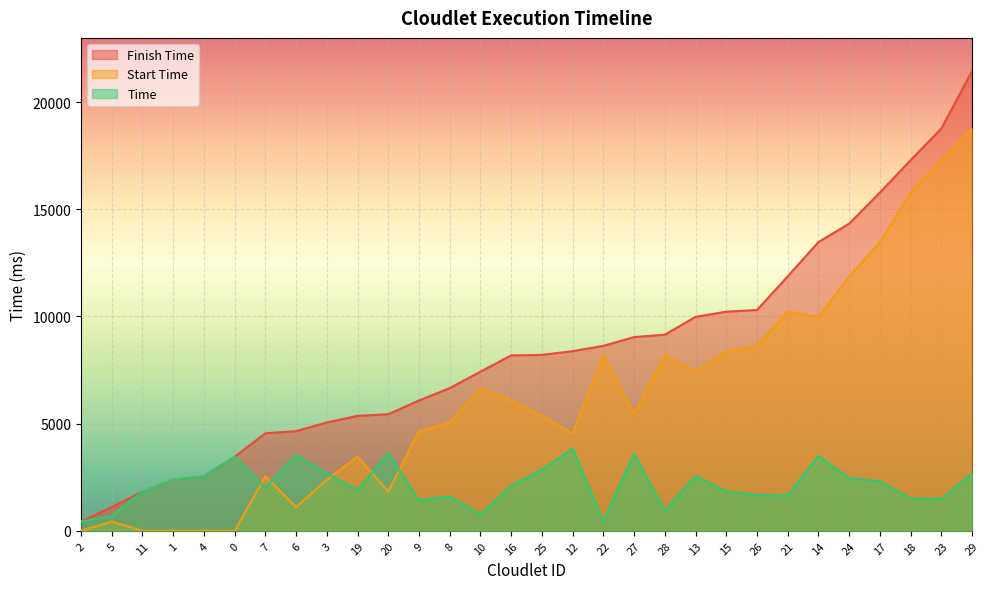

What is the label of the 13th point from the left?

8